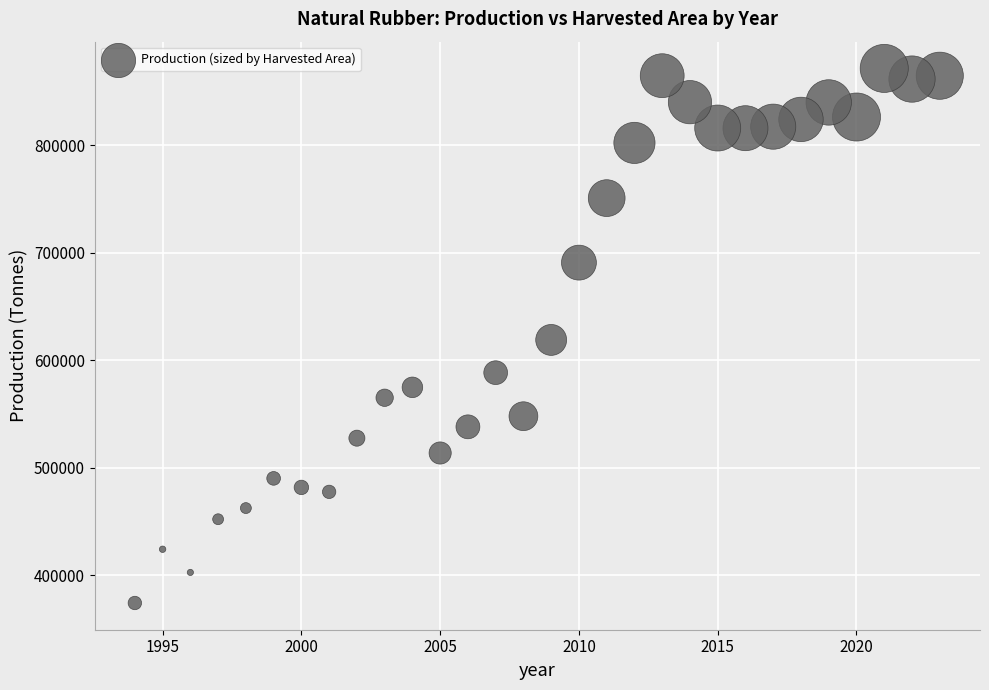

What is the range of Y values (max minus min)?

497598.0